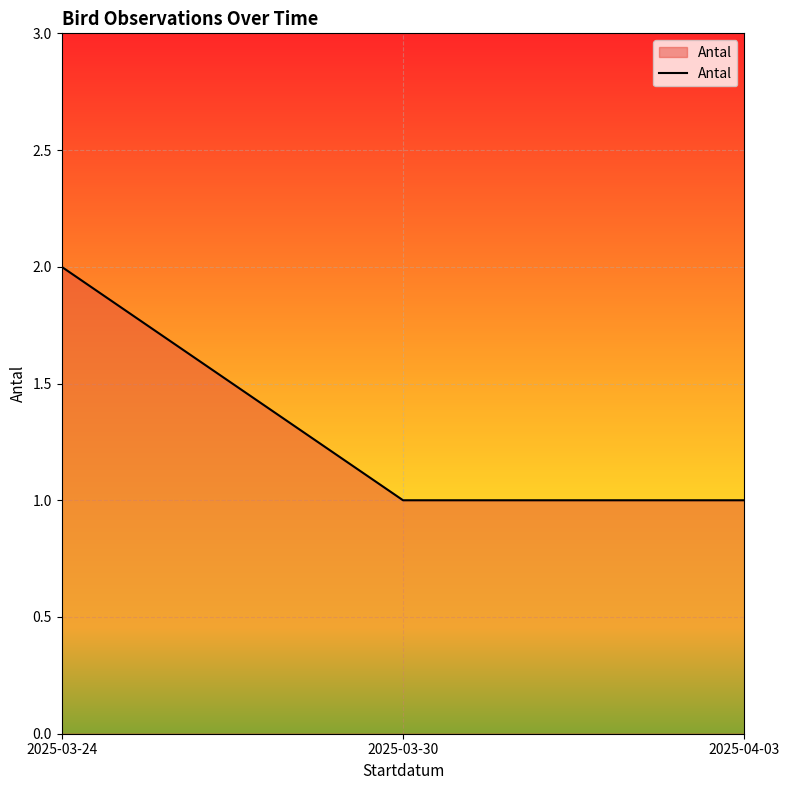

What is the minimum value shown in the chart?

1